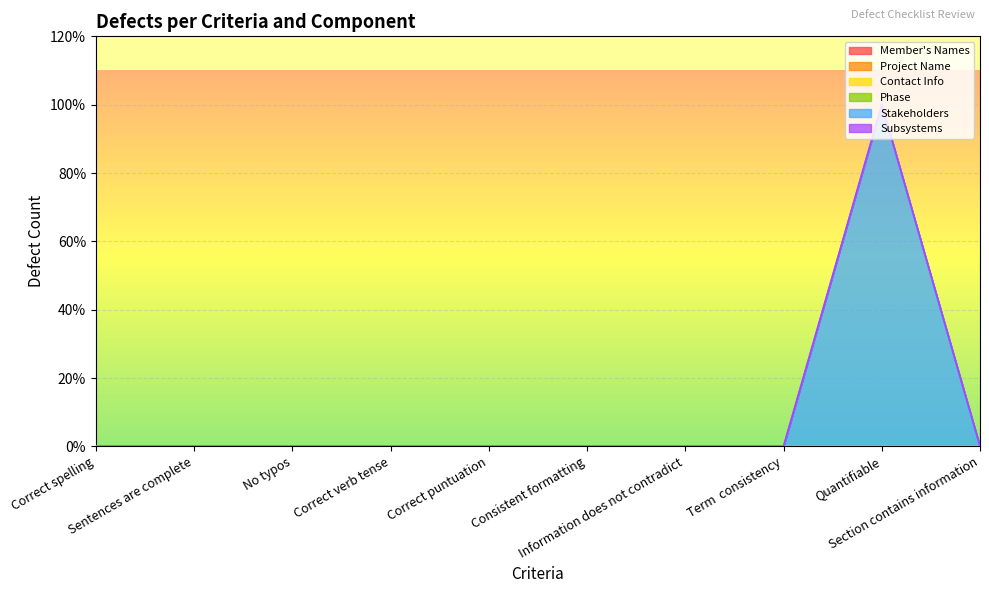

What is the label of the 4th point from the left?

Correct verb tense